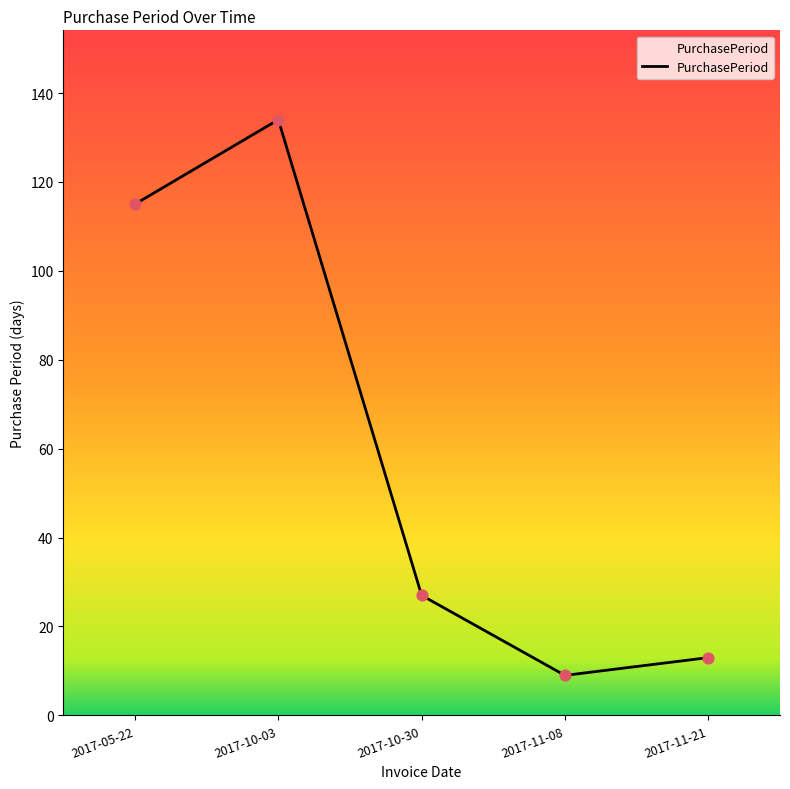

Which has a higher value, 2017-10-30 or 2017-05-22?

2017-05-22